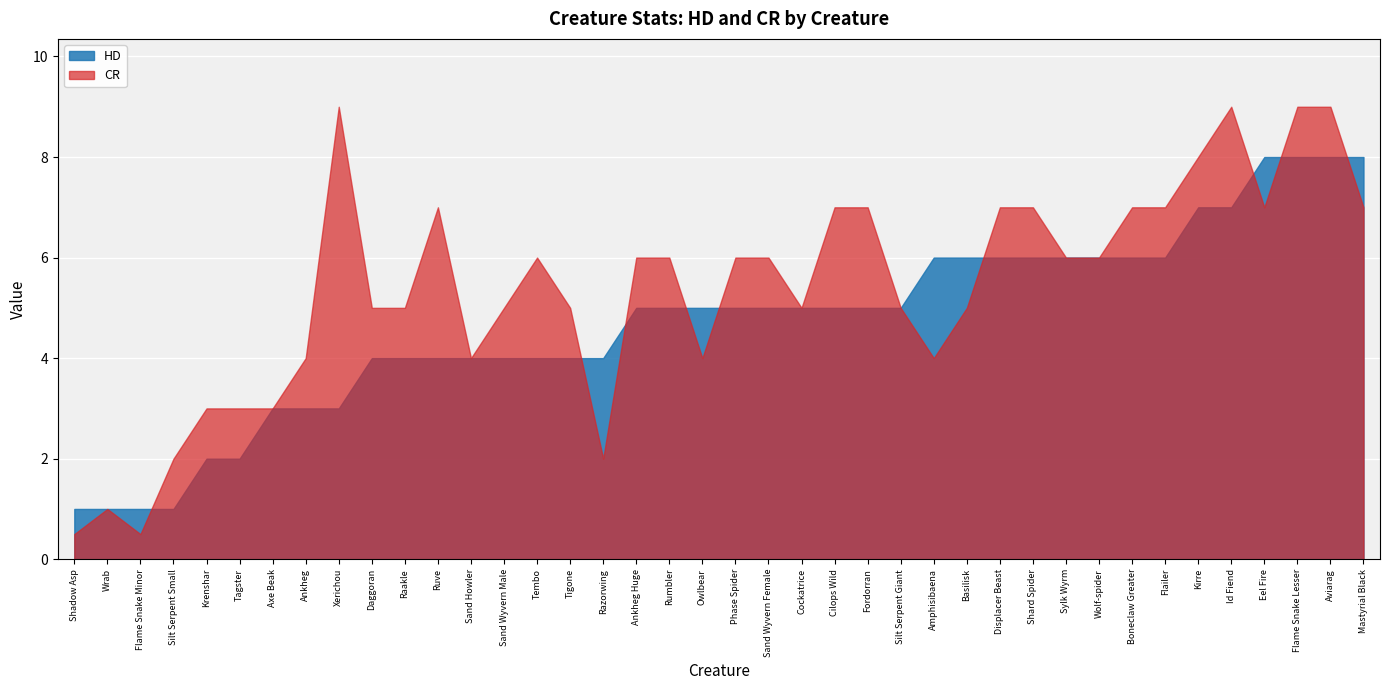

In CR, how many points are lower than both neighbors (excluding endpoints)?

7